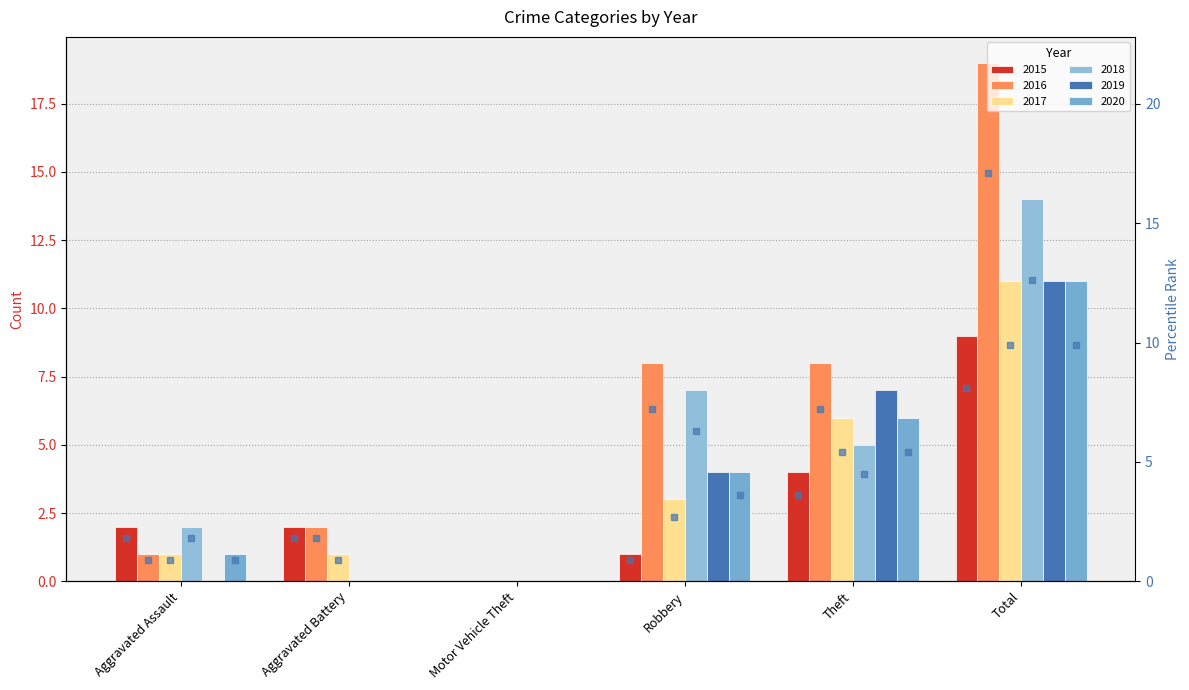

What is the label of the 5th bar from the right?

Aggravated Battery